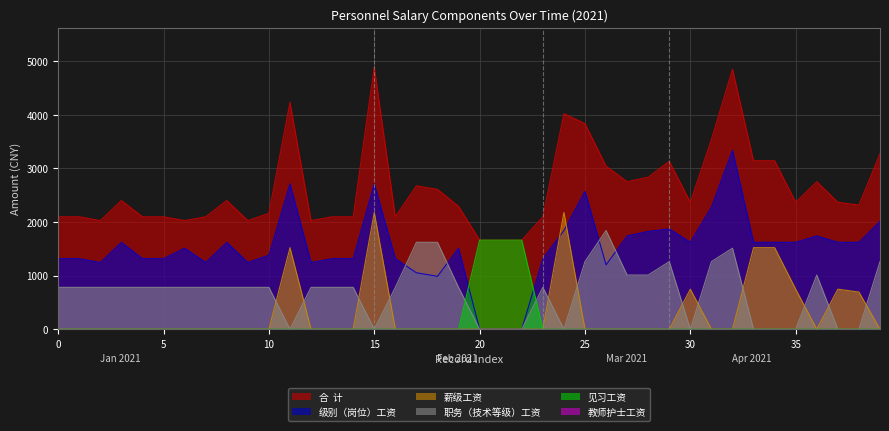

How many lines are shown in the chart?

6